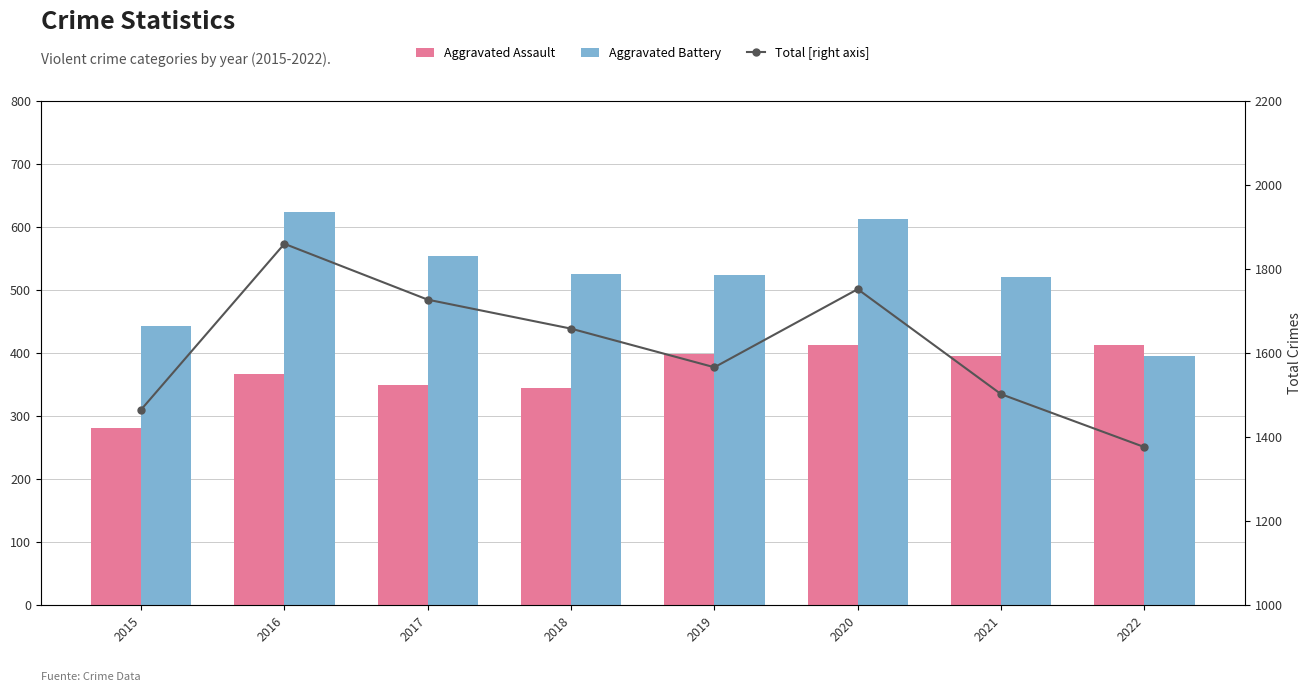

At which label does Total first exceed 1658?

2016